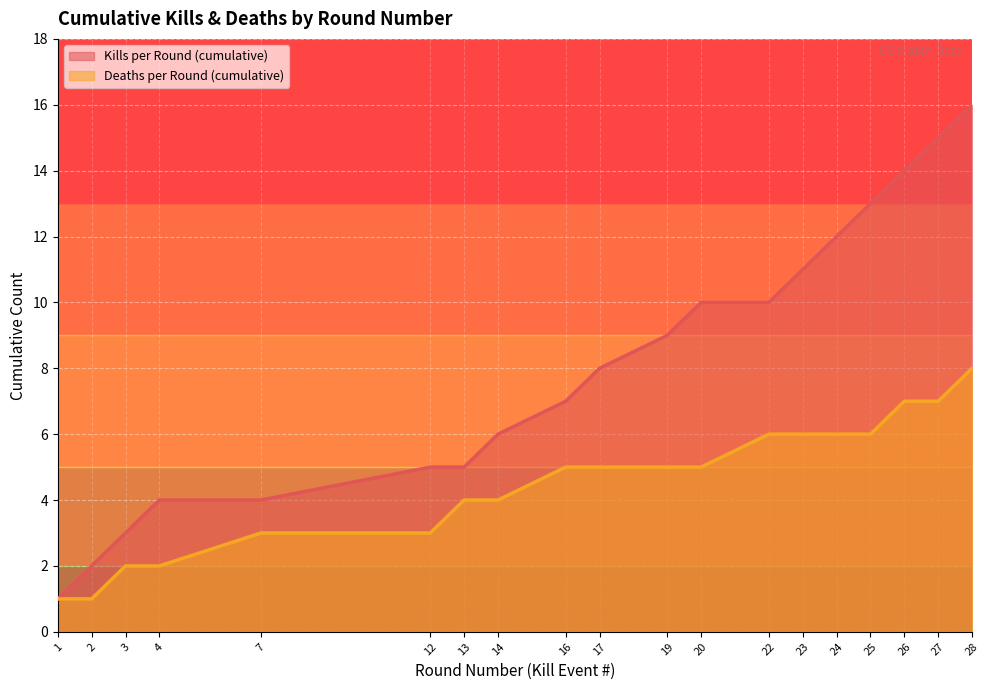

Reading right to left, extract all data points from this chart.

Kills per Round (cumulative): 16	15	14	13	12	11	10	10	9	8	7	6	5	5	4	4	3	2	1
Deaths per Round (cumulative): 8	7	7	6	6	6	6	5	5	5	5	4	4	3	3	2	2	1	1